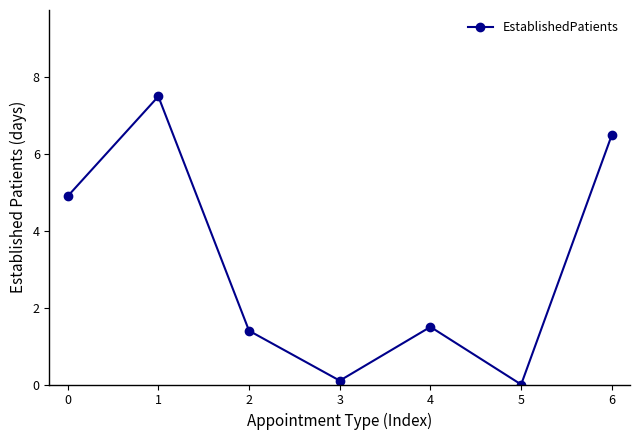

Is it true that the value at 2 is 1.4?

True